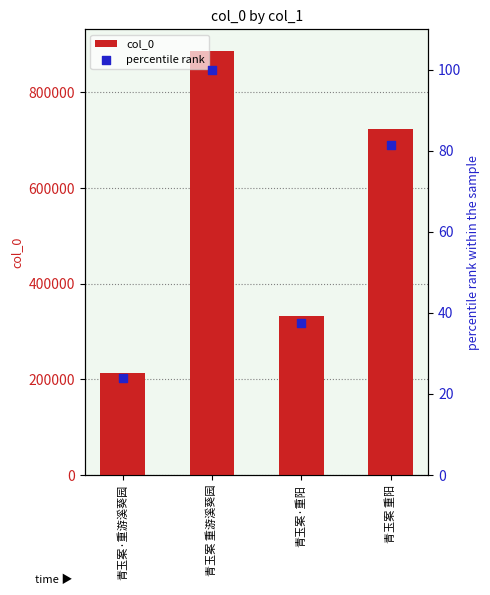

Which series has the largest total across all categories?

col_0